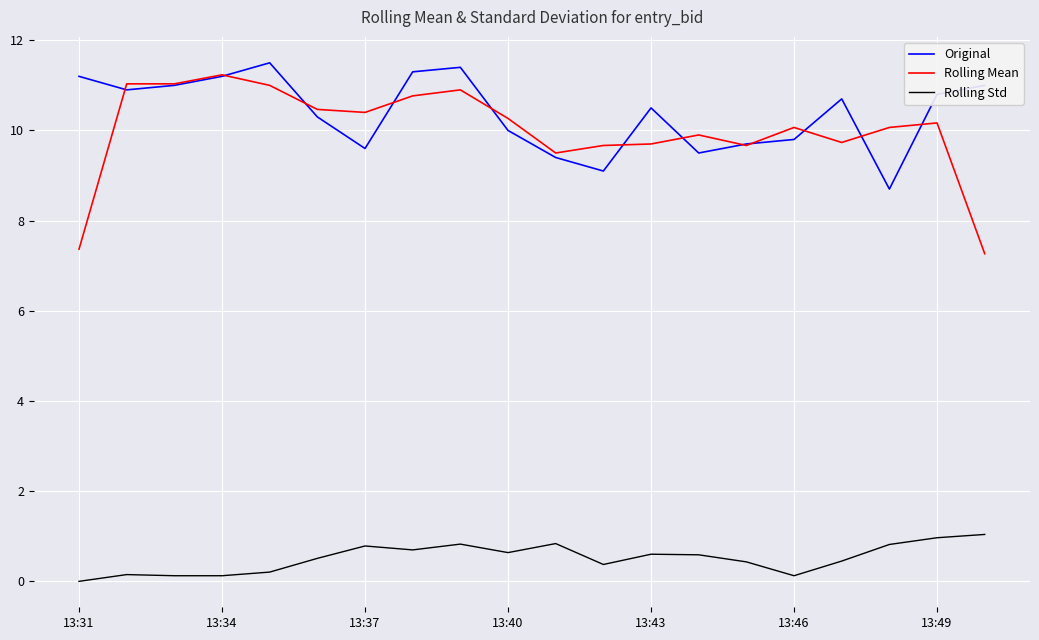

How many lines are shown in the chart?

3